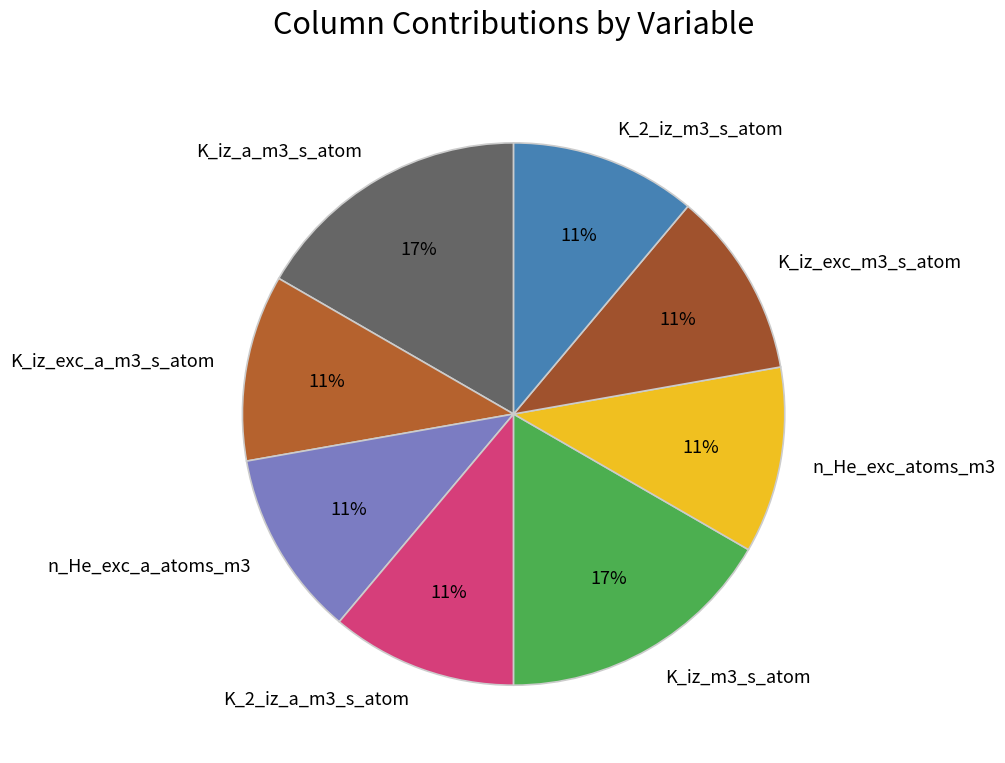

Combined, do K_iz_a_m3_s_atom and K_iz_exc_m3_s_atom account for over 50%?

No